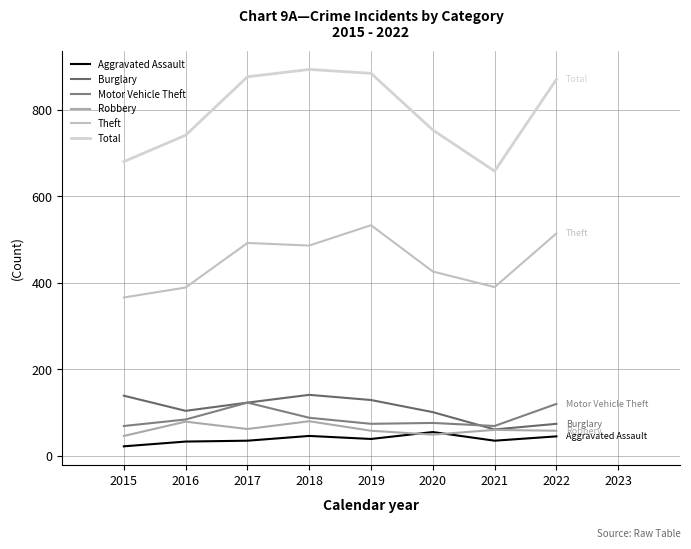

What is the value of the Aggravated Assault point at the 2nd from the left?

33